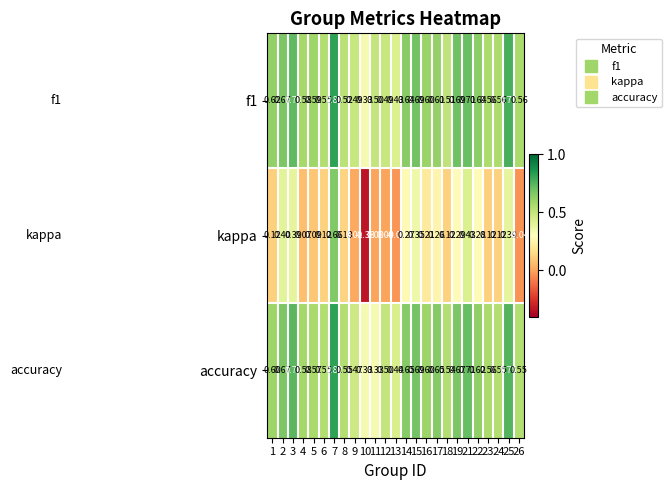

Which series changed the most between 3 and 4?

kappa